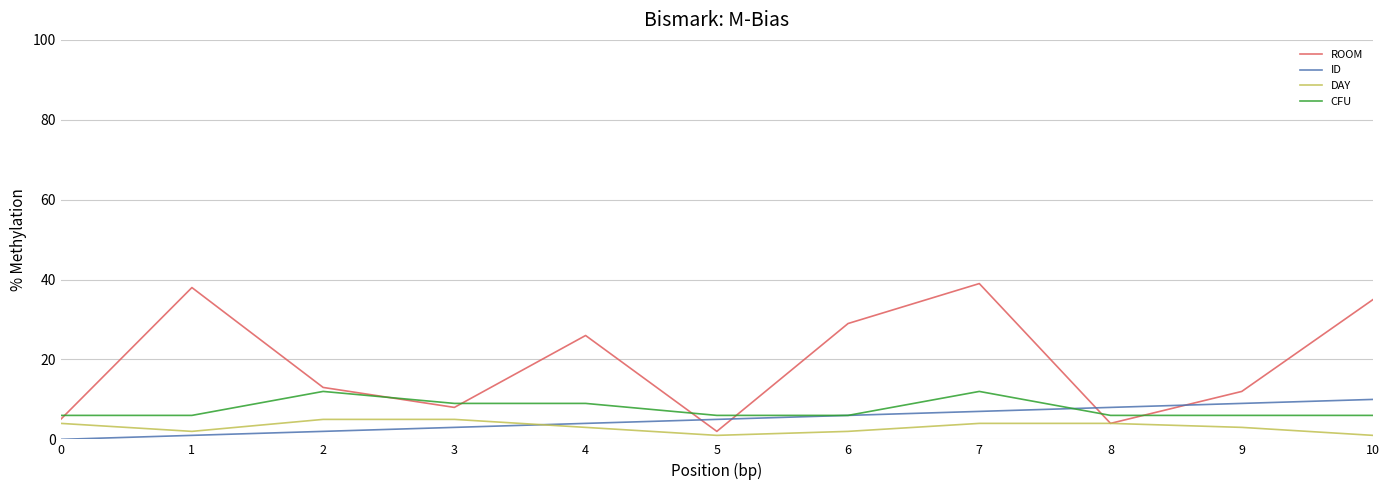

Reading left to right, transcribe all the data shown in this chart.

ROOM: 5	38	13	8	26	2	29	39	4	12	35
ID: 0	1	2	3	4	5	6	7	8	9	10
DAY: 4	2	5	5	3	1	2	4	4	3	1
CFU: 6	6	12	9	9	6	6	12	6	6	6